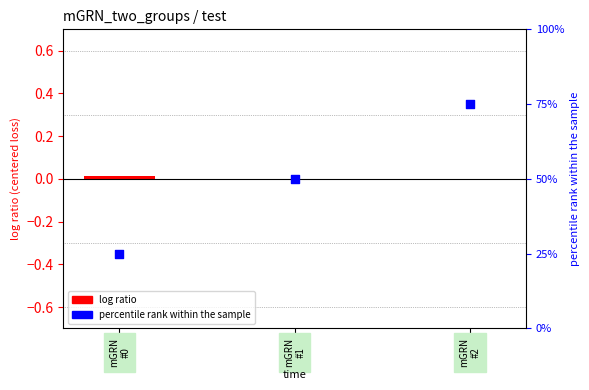

What are all the series names shown in the legend?

log ratio, percentile rank within the sample